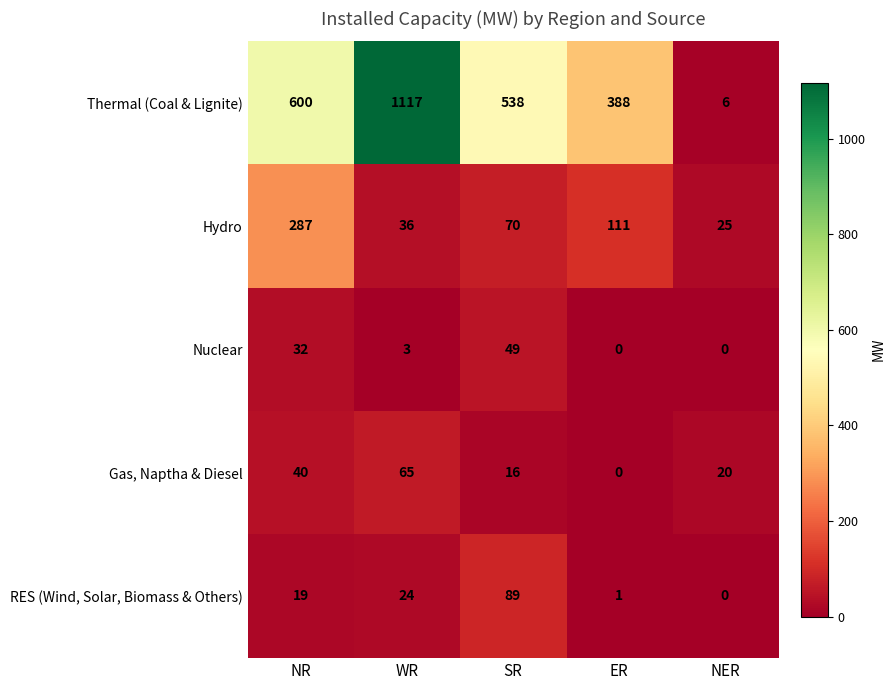

What is the average value of the Gas, Naptha & Diesel series?

28